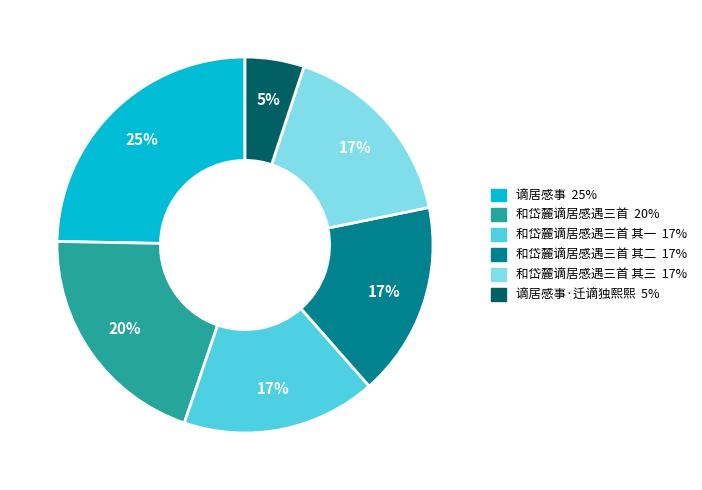

To the nearest percent, what is the difference between the largest and smallest slice percentages?

20%